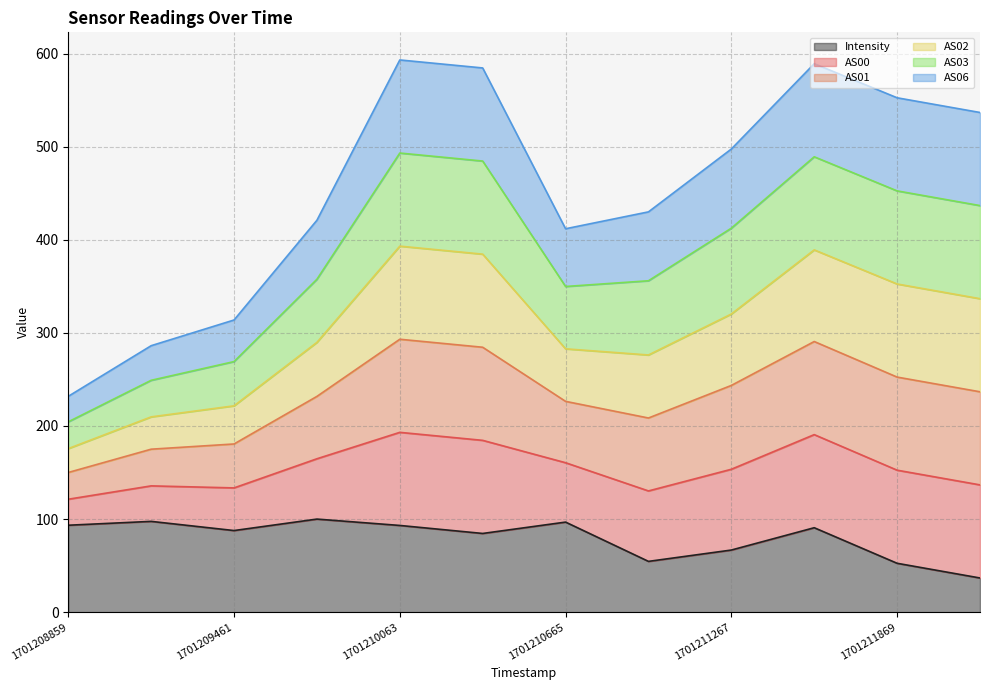

What is the value of the Intensity point at the 11th from the left?

52.5